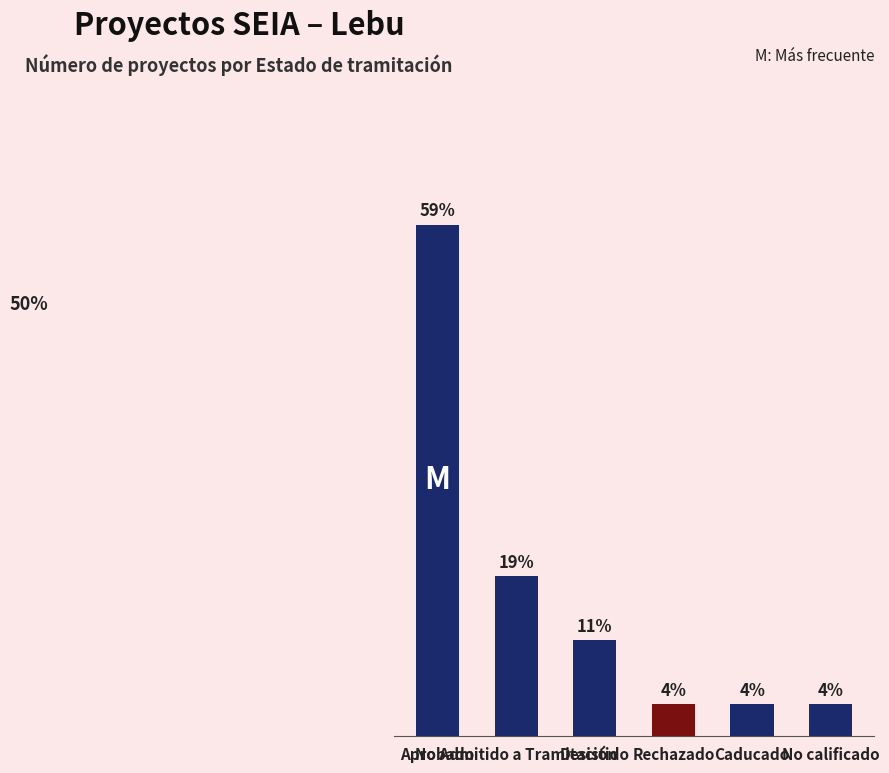

How many bars are there in total?

6